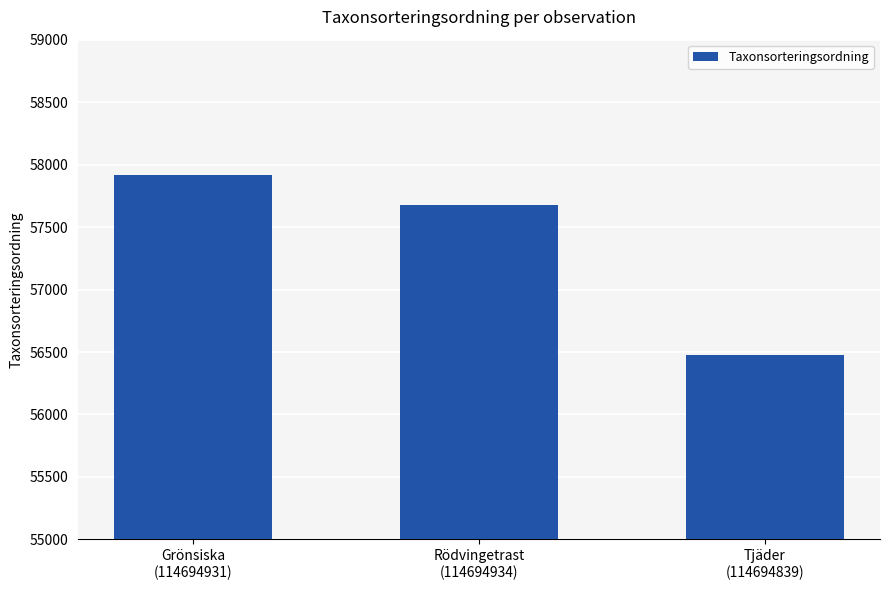

Approximately how many times larger is the value at Tjäder
(114694839) compared to Grönsiska
(114694931)?

1.0